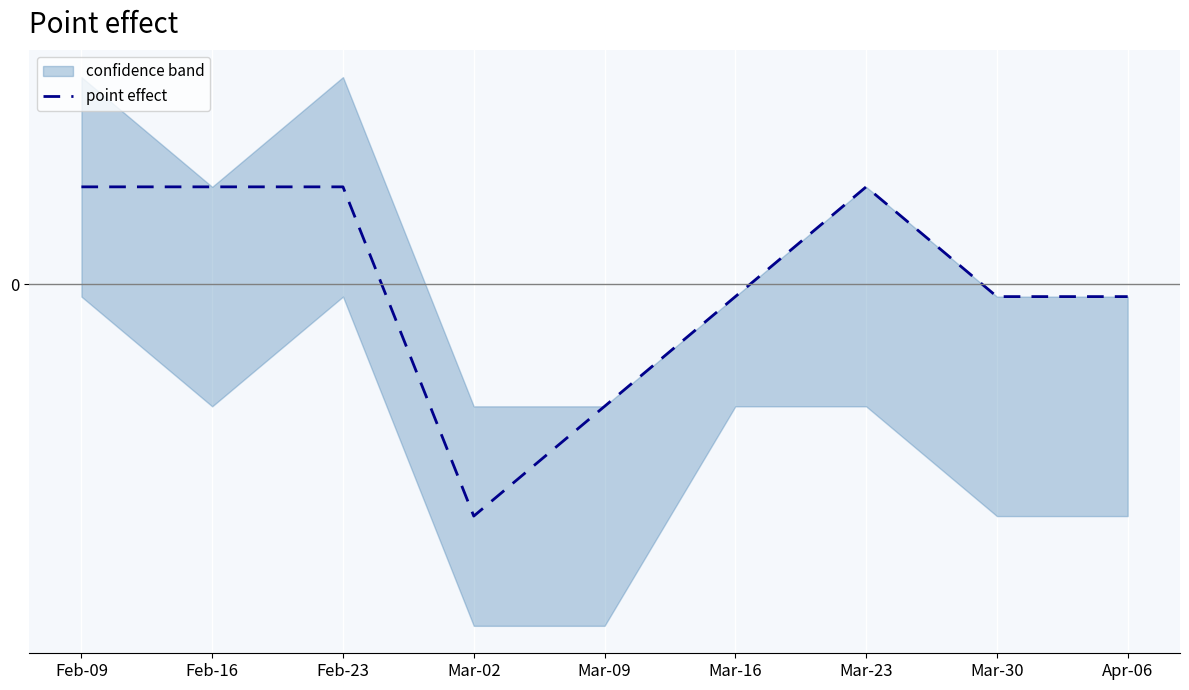

Between Feb-16 and Mar-30, which is larger?

Feb-16